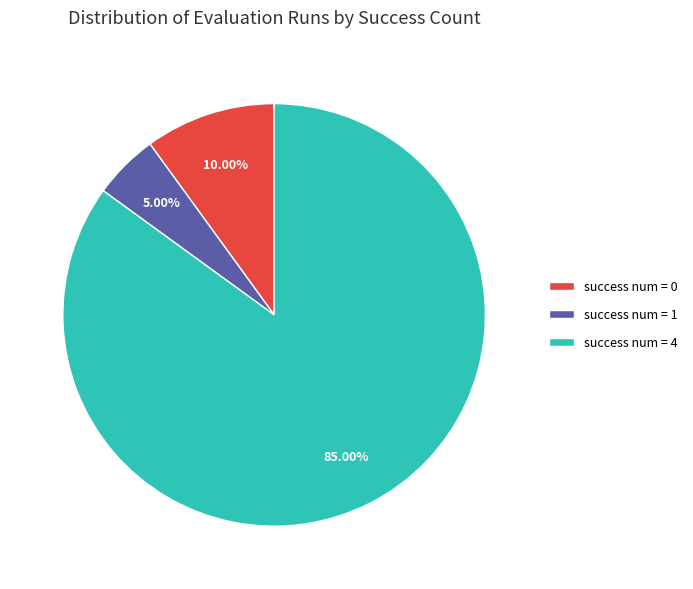

Combined, do success num = 4 and success num = 1 account for over 50%?

Yes